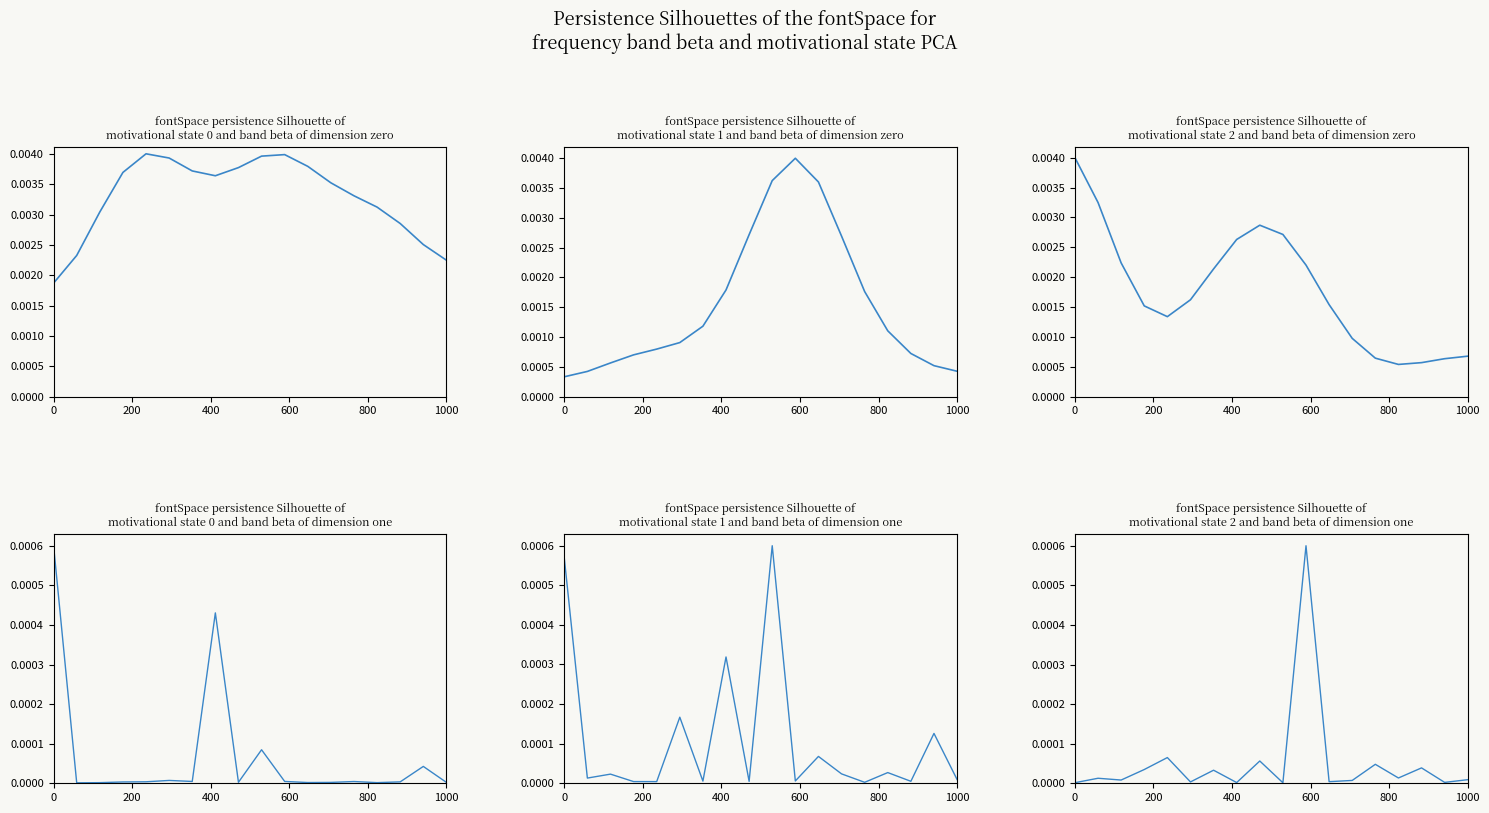

How many lines are shown in the chart?

5